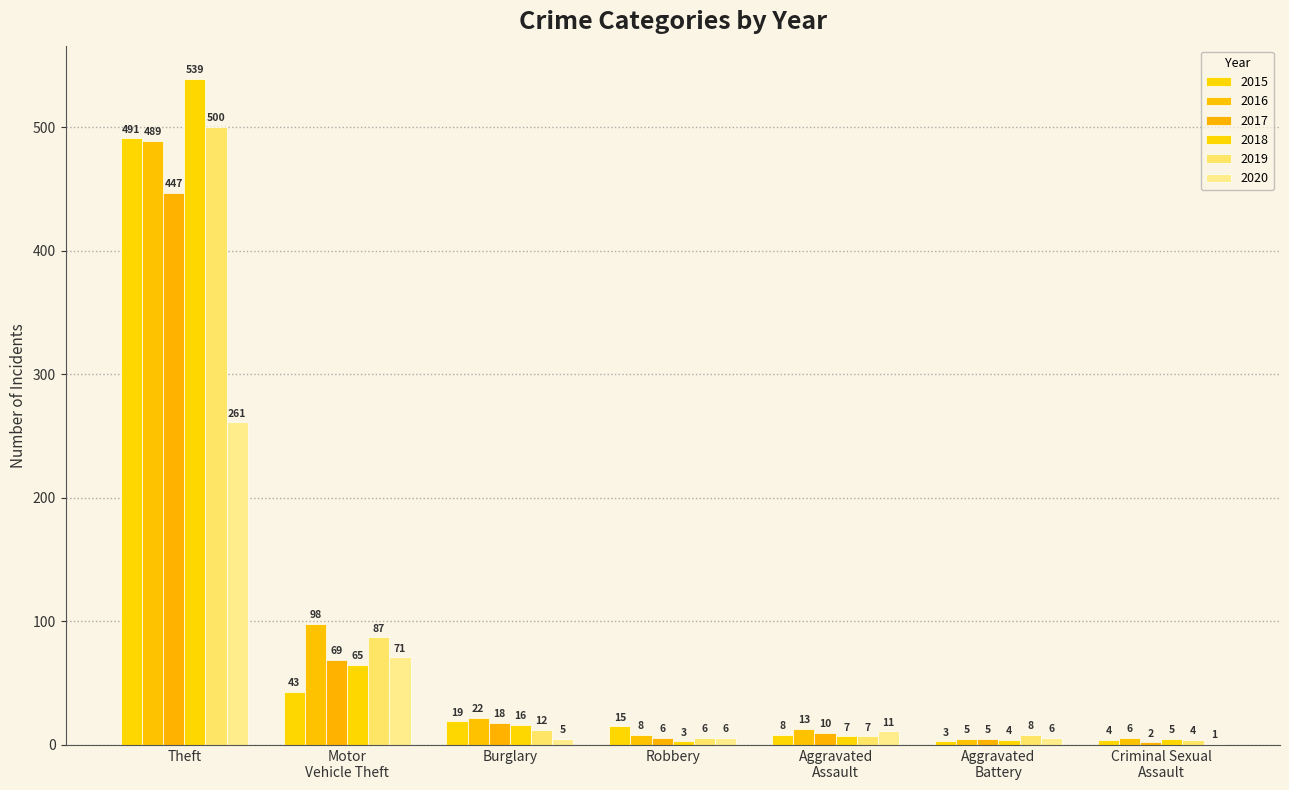

How many data points does each series have?

7